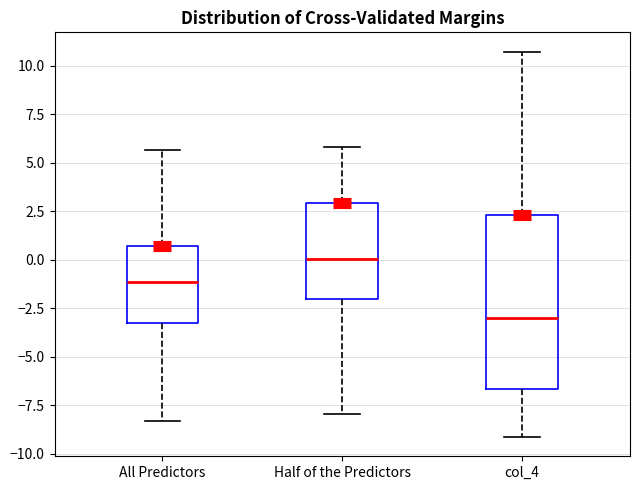

Which box's median line is the highest?

Half of the Predictors